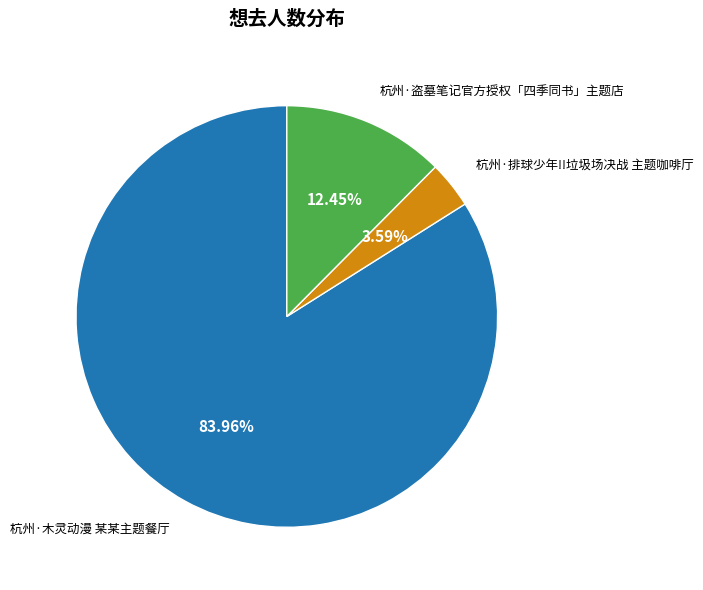

To the nearest percent, what percentage of the pie is 杭州·盗墓笔记官方授权「四季同书」主题店?

12%